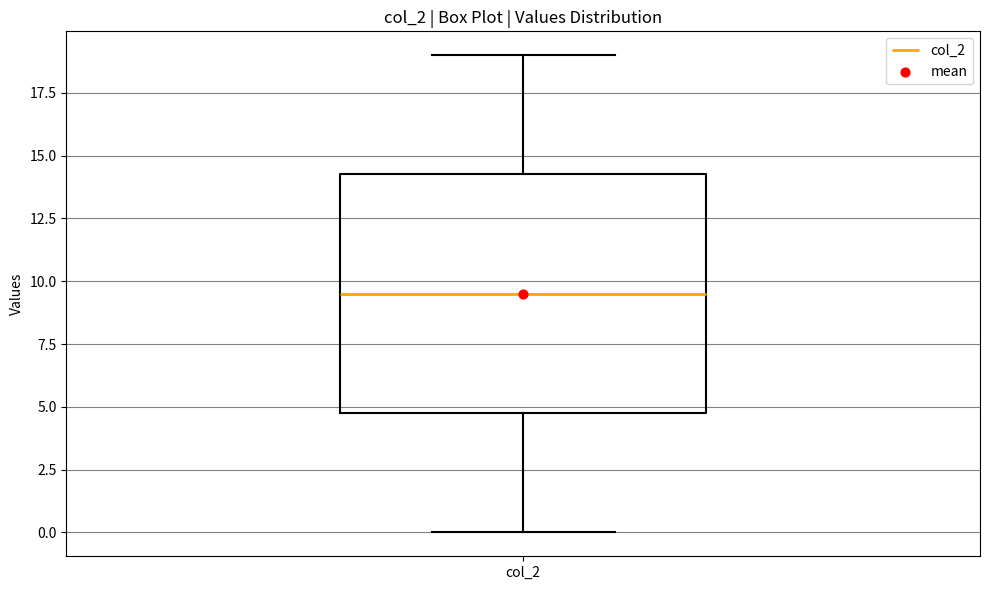

Transcribe this box plot: give where the median line is, the range the box spans, and where the two whiskers end, as read against the y-axis. The values are not printed on the chart, so give them approximately, as read against the axis.

median 9.5, box 5.0 to 14.5, whiskers 0.0 to 19.0